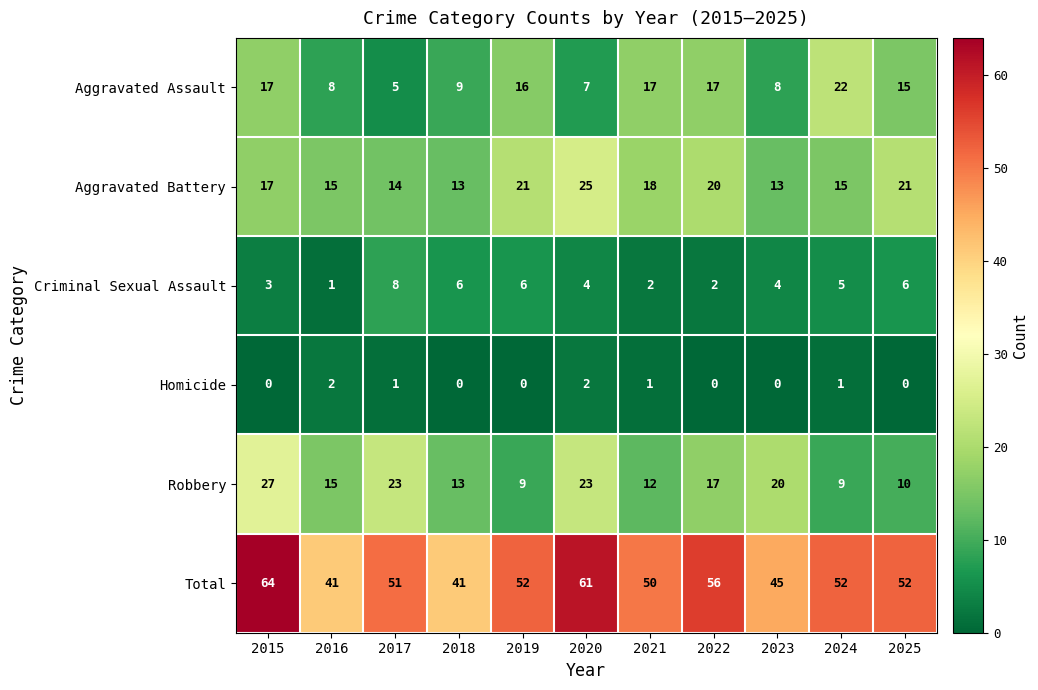

What is the difference between the maximum and minimum values in the Aggravated Assault series?

17